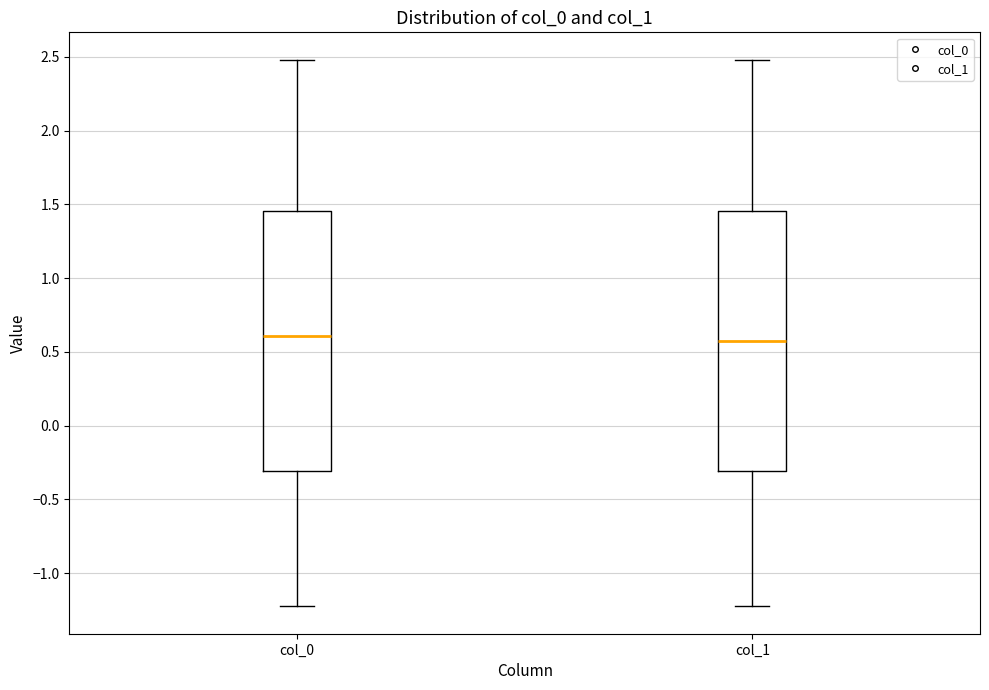

Reading left to right, transcribe this box plot: for each box, give where its median line is, the range the box spans, and where its two whiskers end, as read against the y-axis. The values are not printed on the chart, so give them approximately, as read against the axis.

col_0: median 0.60, box -0.30 to 1.45, whiskers -1.20 to 2.50
col_1: median 0.55, box -0.30 to 1.45, whiskers -1.20 to 2.50